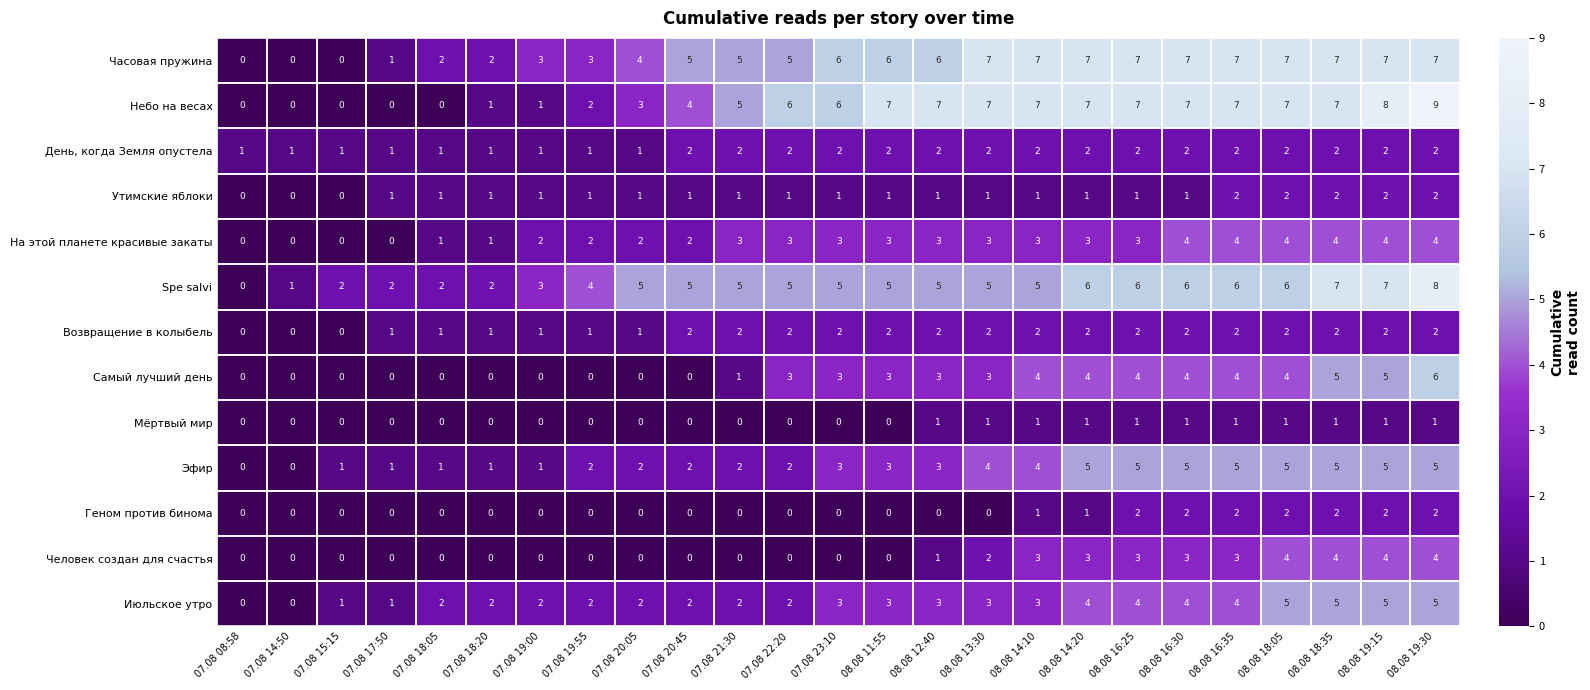

Which series has the largest range (max minus min)?

Небо на весах